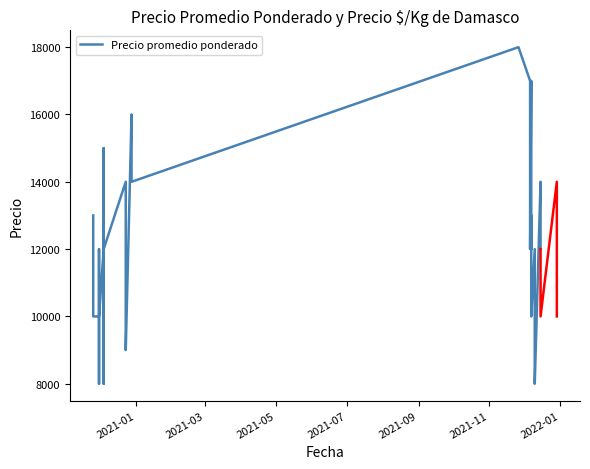

How many values exceed 12000?

14